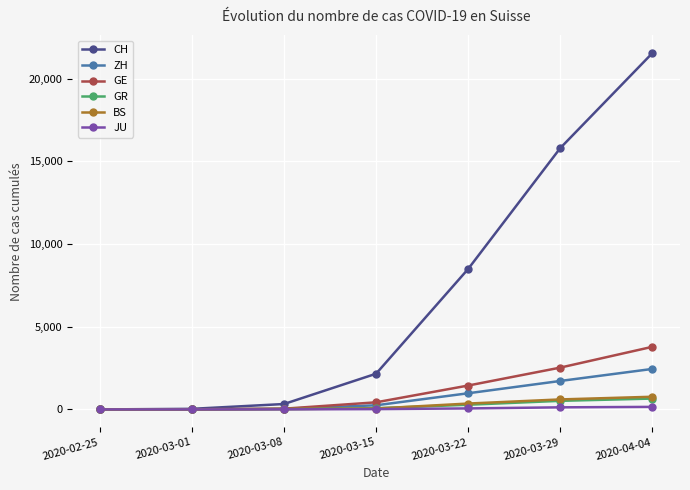

Does the chart have visible grid lines?

Yes